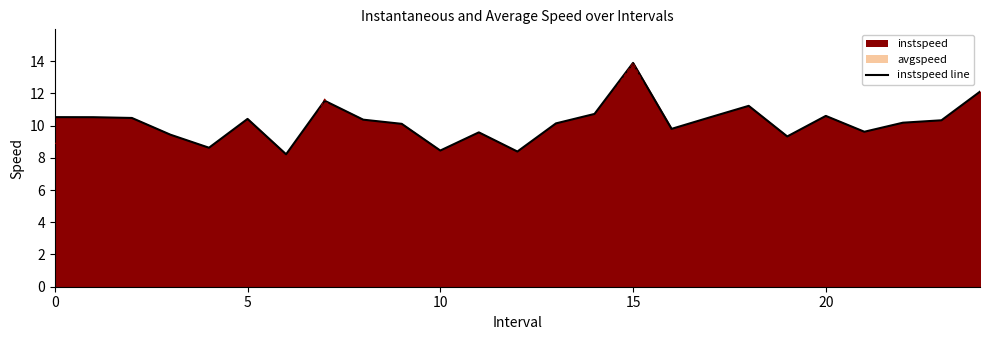

Where is the data nearest to the value 11?

18